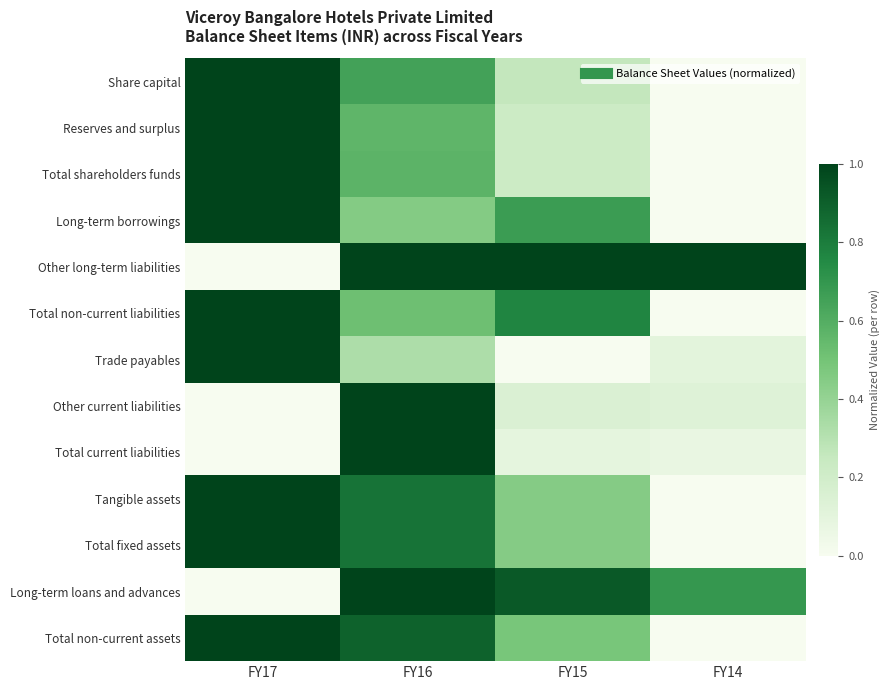

Count the number of categories in the chart.

4